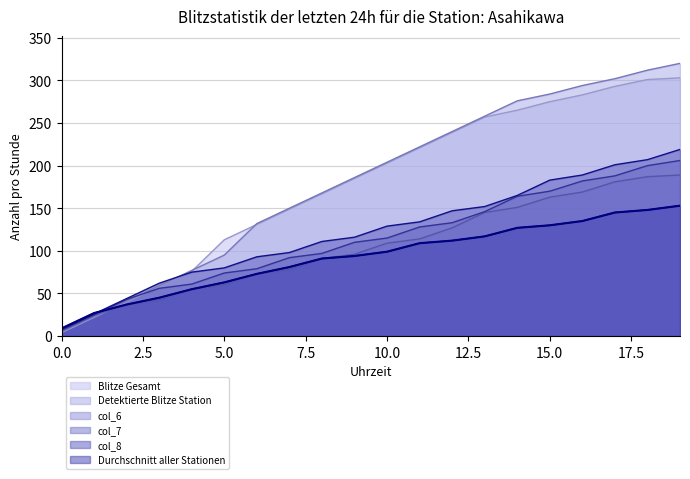

Where is col_6 nearest to the value 153?

7